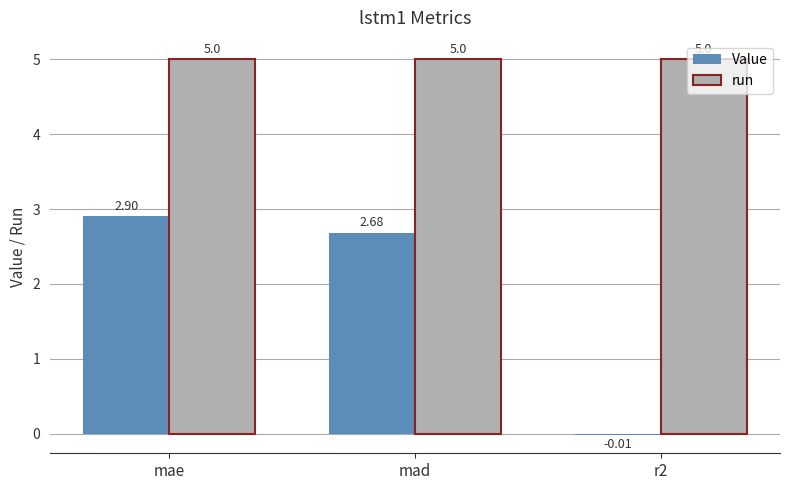

What value does the run series have at mae?

5.0